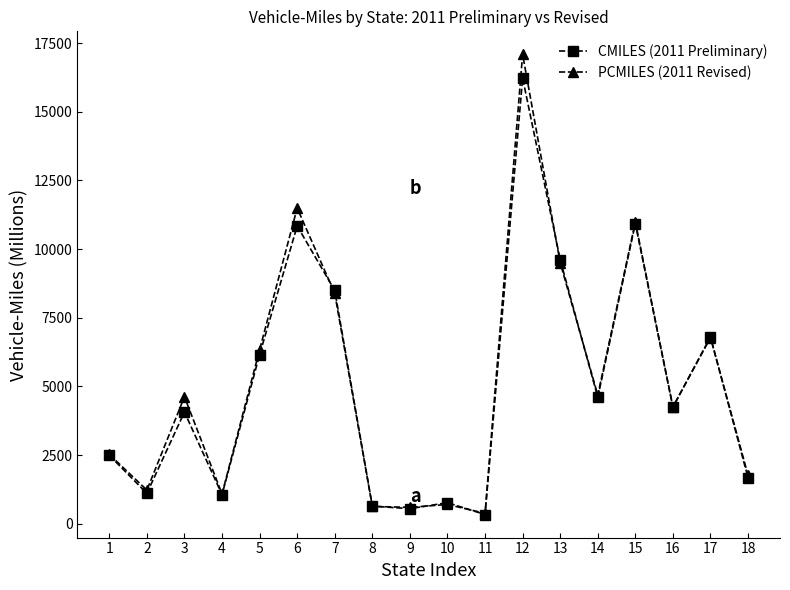

List the series in order of their peak value, highest first.

PCMILES (2011 Revised), CMILES (2011 Preliminary)